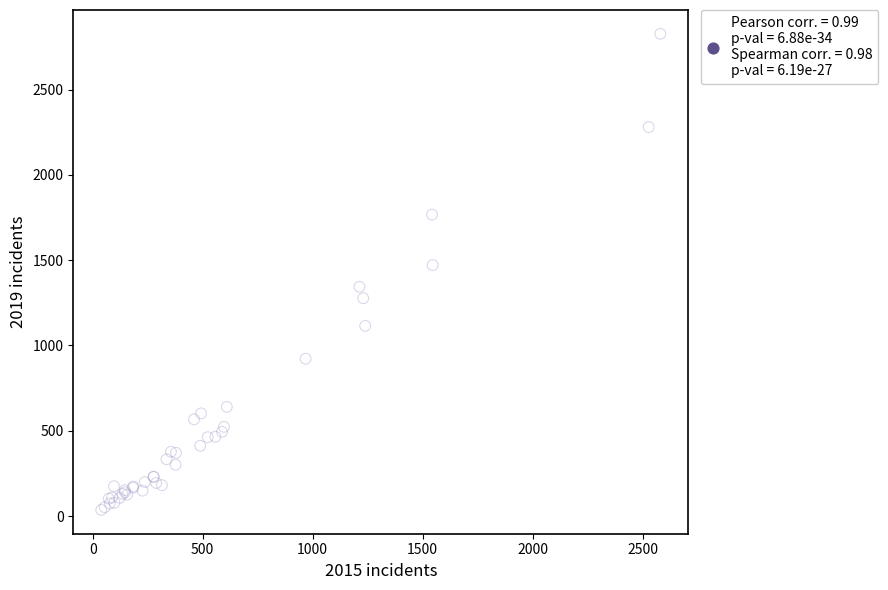

What Y value in the scatter plot is closest to 1431?

1471